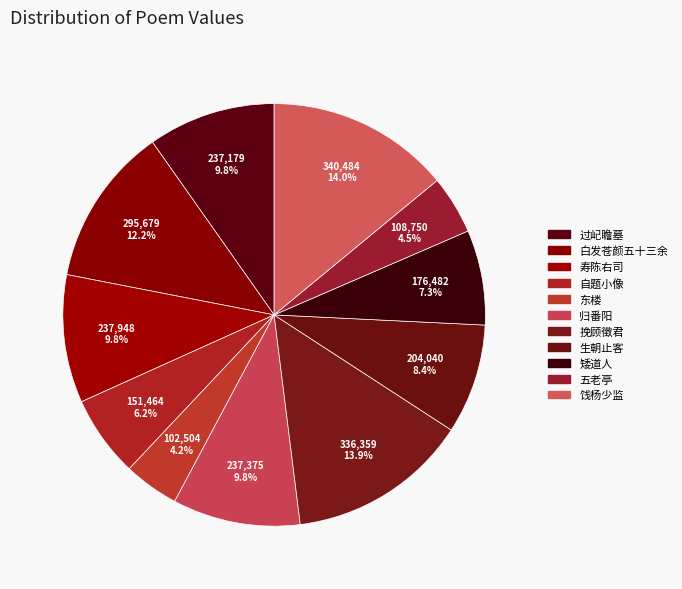

How many segments does this pie chart have?

11